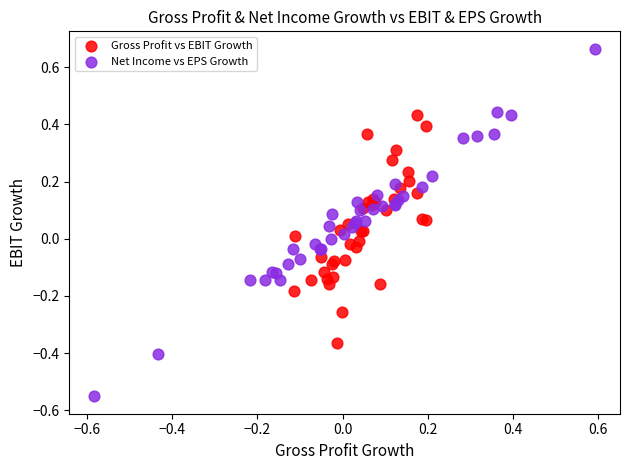

Which series has the largest Y range (max minus min)?

Net Income vs EPS Growth